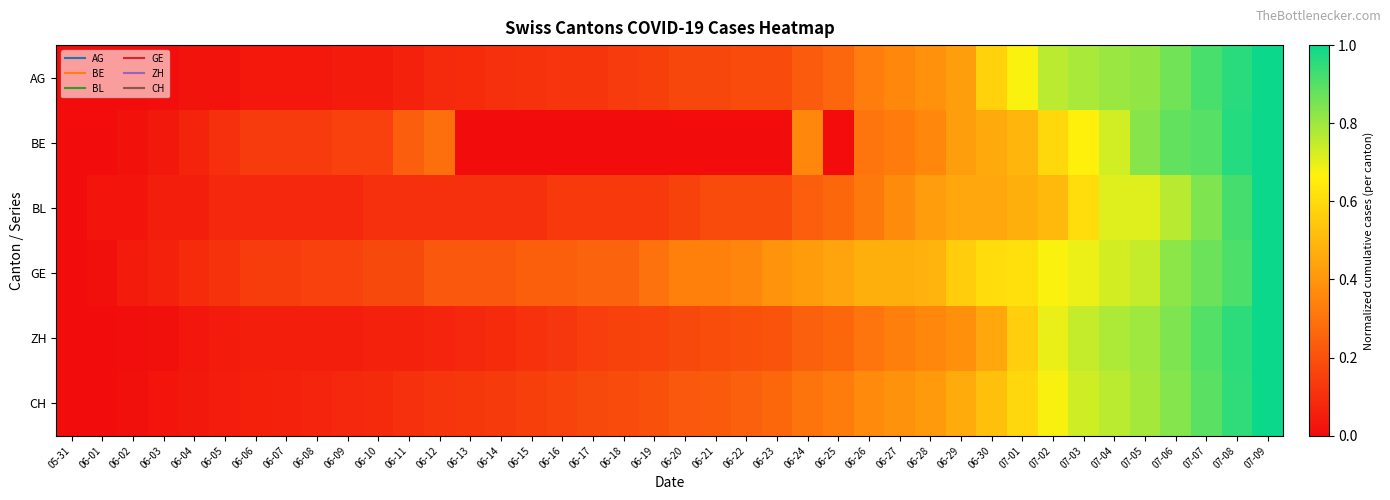

Reading left to right, what are all the values shown in this chart?

AG: 05-31=0.0	06-01=0.0	06-02=0.0	06-03=0.0	06-04=0.0	06-05=0.0	06-06=0.0	06-07=0.0	06-08=0.0	06-09=0.0	06-10=0.0	06-11=0.1	06-12=0.1	06-13=0.1	06-14=0.1	06-15=0.1	06-16=0.1	06-17=0.1	06-18=0.1	06-19=0.2	06-20=0.2	06-21=0.2	06-22=0.2	06-23=0.2	06-24=0.2	06-25=0.3	06-26=0.3	06-27=0.4	06-28=0.4	06-29=0.4	06-30=0.6	07-01=0.7	07-02=0.8	07-03=0.8	07-04=0.8	07-05=0.8	07-06=0.9	07-07=0.9	07-08=1.0	07-09=1.0
BE: 05-31=0.0	06-01=0.0	06-02=0.0	06-03=0.0	06-04=0.1	06-05=0.1	06-06=0.1	06-07=0.1	06-08=0.1	06-09=0.2	06-10=0.2	06-11=0.2	06-12=0.3	06-13=0.0	06-14=0.0	06-15=0.0	06-16=0.0	06-17=0.0	06-18=0.0	06-19=0.0	06-20=0.0	06-21=0.0	06-22=0.0	06-23=0.0	06-24=0.4	06-25=0.0	06-26=0.3	06-27=0.3	06-28=0.4	06-29=0.4	06-30=0.5	07-01=0.5	07-02=0.6	07-03=0.7	07-04=0.7	07-05=0.8	07-06=0.9	07-07=0.9	07-08=1.0	07-09=1.0
BL: 05-31=0.0	06-01=0.0	06-02=0.0	06-03=0.1	06-04=0.1	06-05=0.1	06-06=0.1	06-07=0.1	06-08=0.1	06-09=0.1	06-10=0.1	06-11=0.1	06-12=0.1	06-13=0.1	06-14=0.1	06-15=0.1	06-16=0.1	06-17=0.1	06-18=0.1	06-19=0.1	06-20=0.2	06-21=0.2	06-22=0.2	06-23=0.2	06-24=0.2	06-25=0.3	06-26=0.3	06-27=0.4	06-28=0.4	06-29=0.4	06-30=0.4	07-01=0.5	07-02=0.5	07-03=0.6	07-04=0.7	07-05=0.7	07-06=0.8	07-07=0.8	07-08=0.9	07-09=1.0
GE: 05-31=0.0	06-01=0.0	06-02=0.0	06-03=0.1	06-04=0.1	06-05=0.1	06-06=0.1	06-07=0.1	06-08=0.2	06-09=0.2	06-10=0.2	06-11=0.2	06-12=0.2	06-13=0.2	06-14=0.2	06-15=0.2	06-16=0.2	06-17=0.3	06-18=0.3	06-19=0.3	06-20=0.3	06-21=0.3	06-22=0.4	06-23=0.4	06-24=0.4	06-25=0.4	06-26=0.5	06-27=0.5	06-28=0.5	06-29=0.6	06-30=0.6	07-01=0.6	07-02=0.7	07-03=0.7	07-04=0.7	07-05=0.7	07-06=0.8	07-07=0.9	07-08=0.9	07-09=1.0
ZH: 05-31=0.0	06-01=0.0	06-02=0.0	06-03=0.0	06-04=0.0	06-05=0.0	06-06=0.1	06-07=0.1	06-08=0.1	06-09=0.1	06-10=0.1	06-11=0.1	06-12=0.1	06-13=0.1	06-14=0.1	06-15=0.1	06-16=0.1	06-17=0.1	06-18=0.2	06-19=0.2	06-20=0.2	06-21=0.2	06-22=0.2	06-23=0.2	06-24=0.2	06-25=0.3	06-26=0.3	06-27=0.3	06-28=0.4	06-29=0.4	06-30=0.4	07-01=0.6	07-02=0.7	07-03=0.7	07-04=0.8	07-05=0.8	07-06=0.8	07-07=0.9	07-08=1.0	07-09=1.0
CH: 05-31=0.0	06-01=0.0	06-02=0.0	06-03=0.0	06-04=0.0	06-05=0.0	06-06=0.1	06-07=0.1	06-08=0.1	06-09=0.1	06-10=0.1	06-11=0.1	06-12=0.1	06-13=0.1	06-14=0.1	06-15=0.1	06-16=0.2	06-17=0.2	06-18=0.2	06-19=0.2	06-20=0.2	06-21=0.2	06-22=0.2	06-23=0.3	06-24=0.3	06-25=0.3	06-26=0.4	06-27=0.4	06-28=0.4	06-29=0.5	06-30=0.5	07-01=0.6	07-02=0.7	07-03=0.7	07-04=0.8	07-05=0.8	07-06=0.8	07-07=0.9	07-08=0.9	07-09=1.0